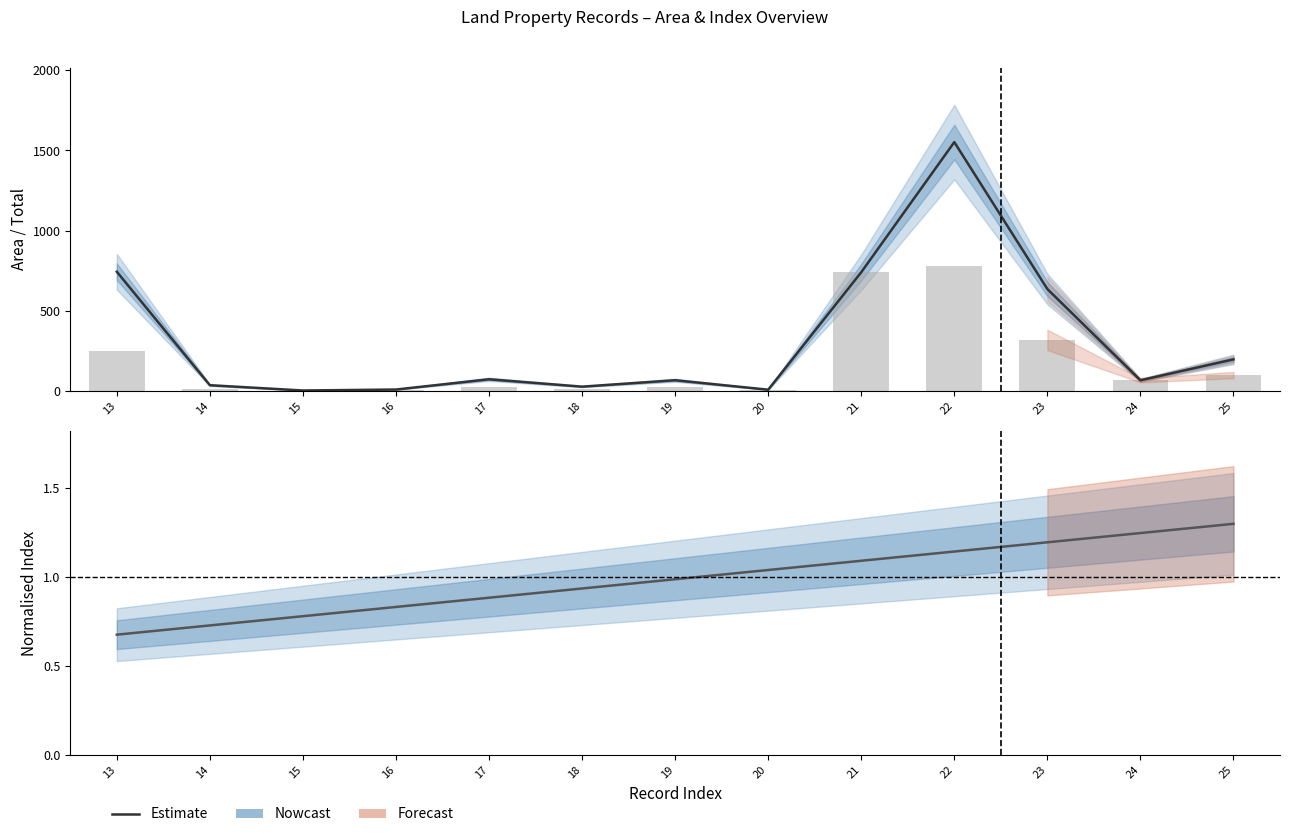

Which category has the highest value across all series?

22